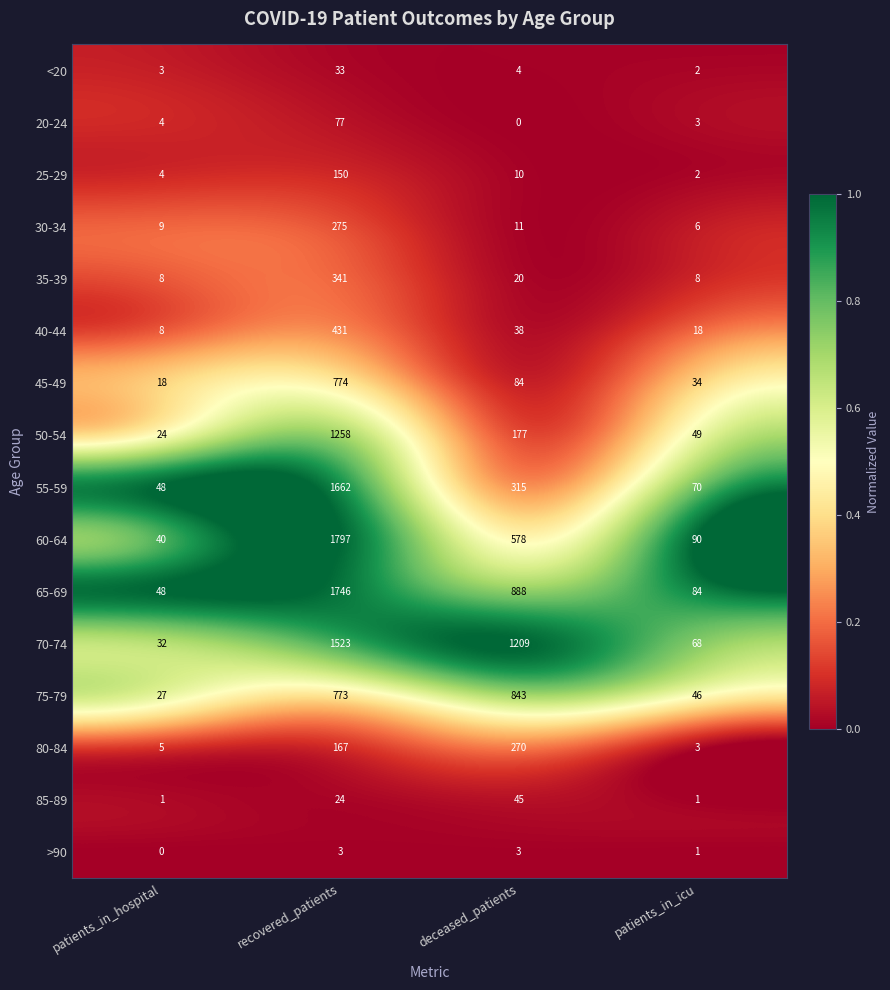

At which label is 20-24 closest to 38?

patients_in_hospital